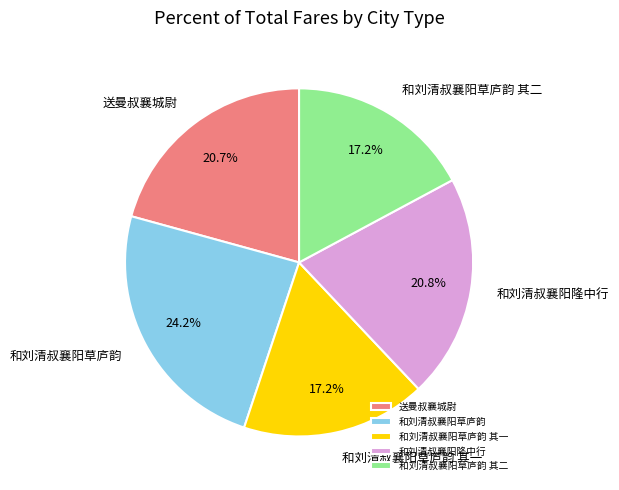

To the nearest percent, what is the difference between the largest and smallest slice percentages?

7%